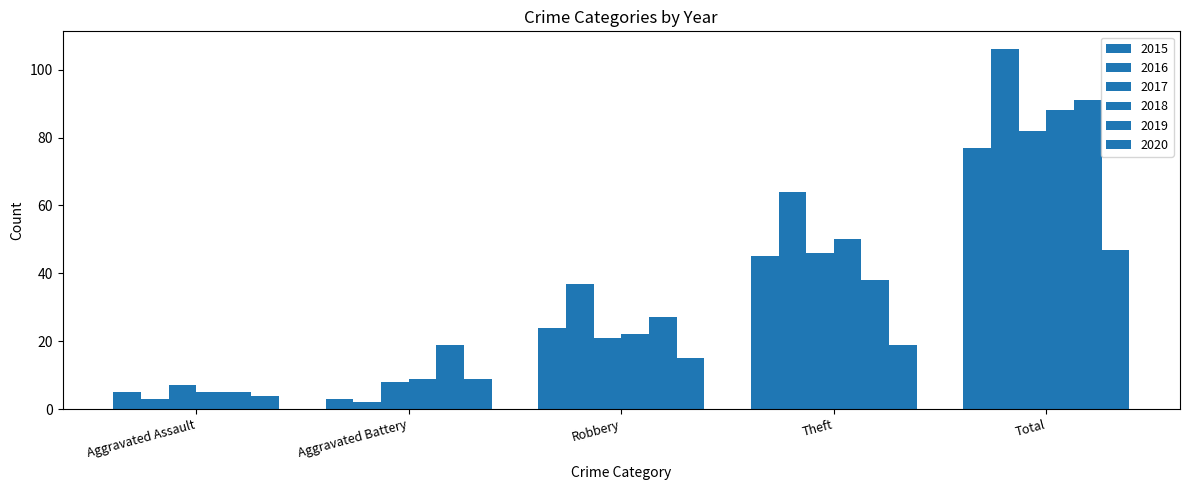

How many data points does each series have?

5